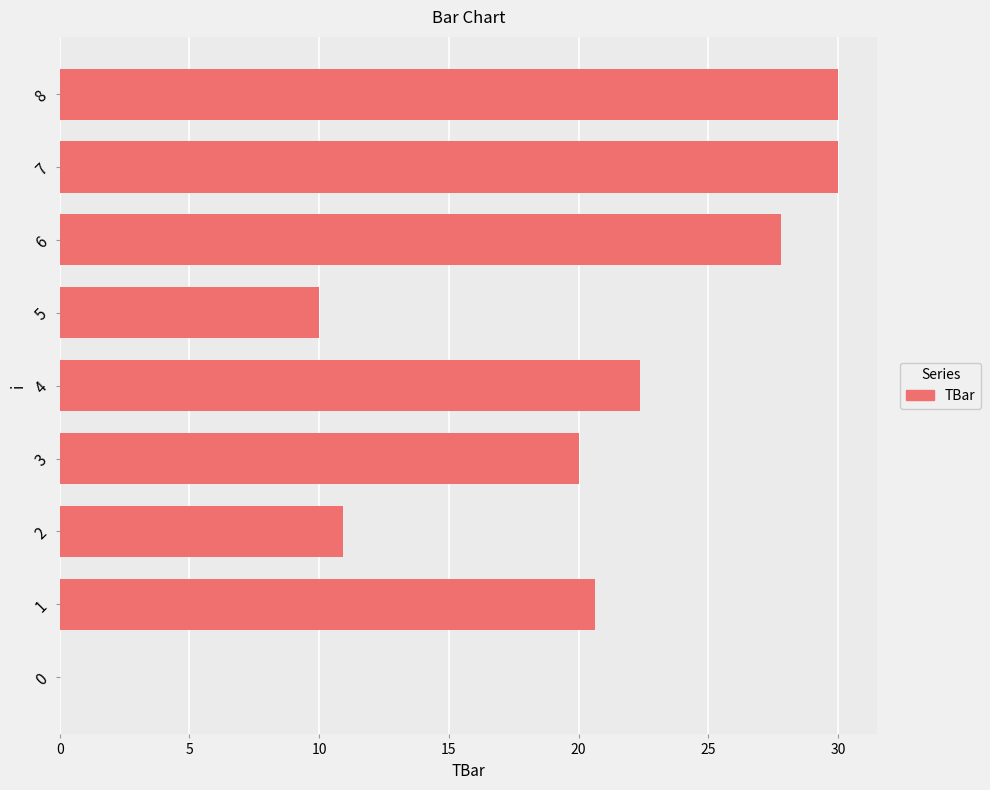

What is the change in value from 3 to 4?

+2.4